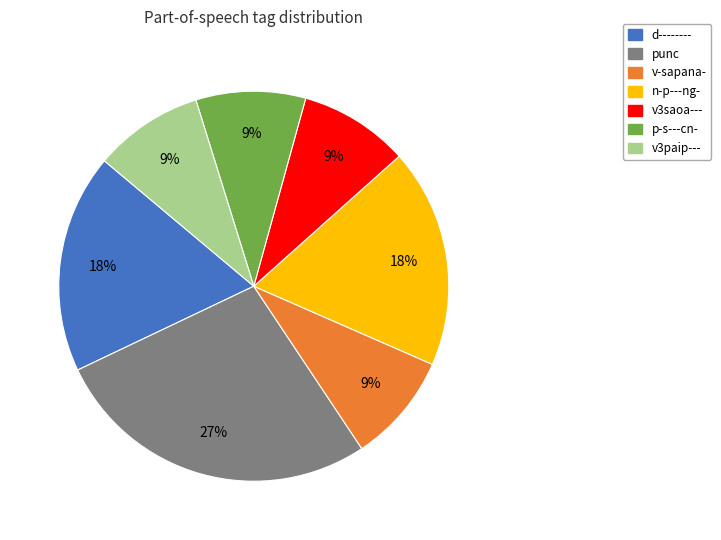

To the nearest percent, what portion does d-------- represent?

18%